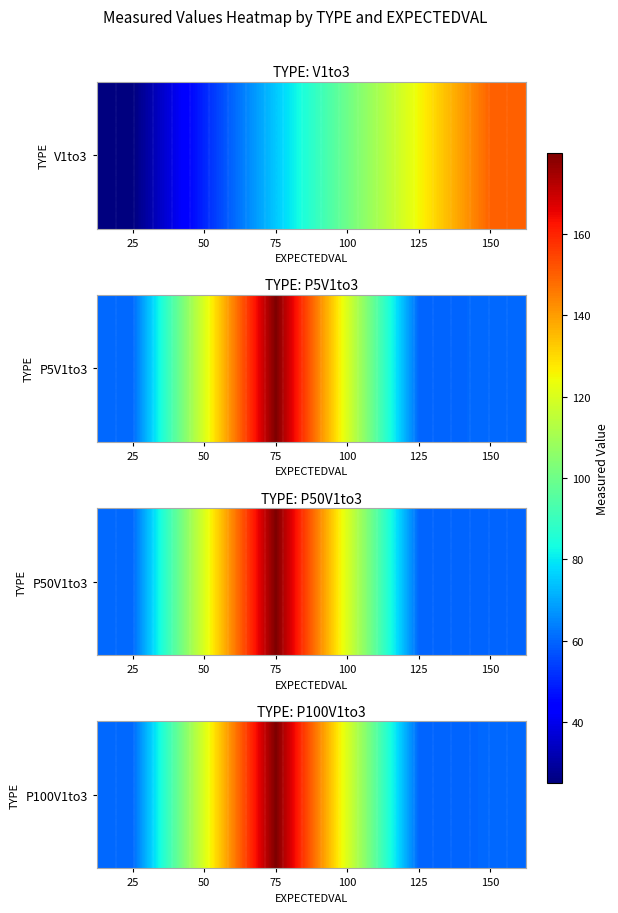

What is the sum of the values at 100 and 150?

180.0